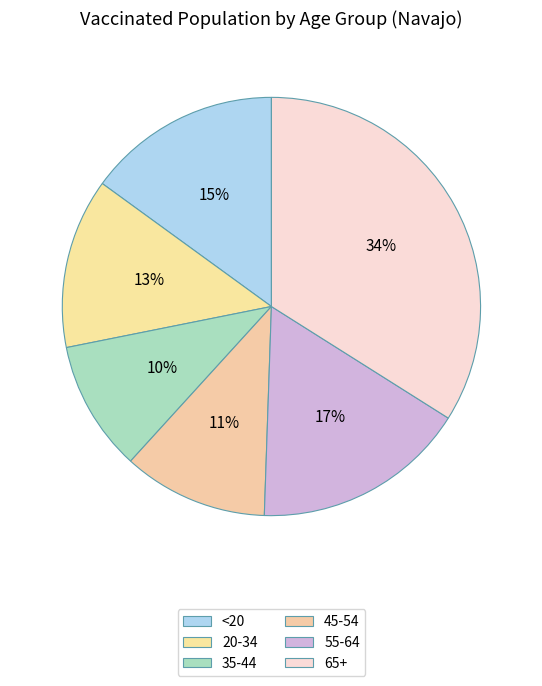

What percentage is the 20-34 slice, to the nearest percent?

13%